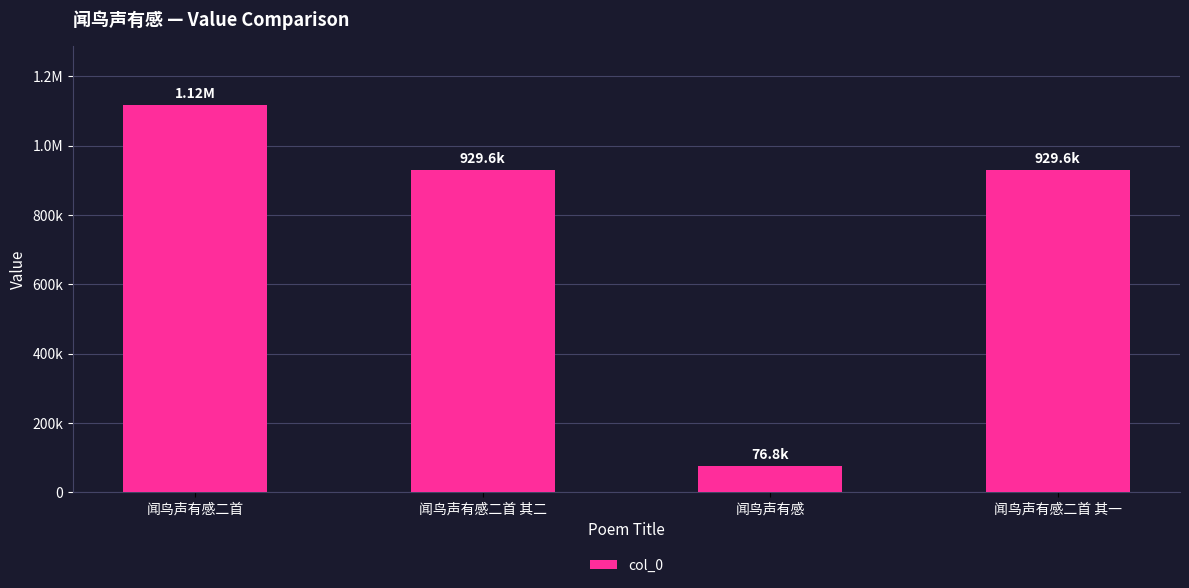

What is the smallest value displayed?

76782